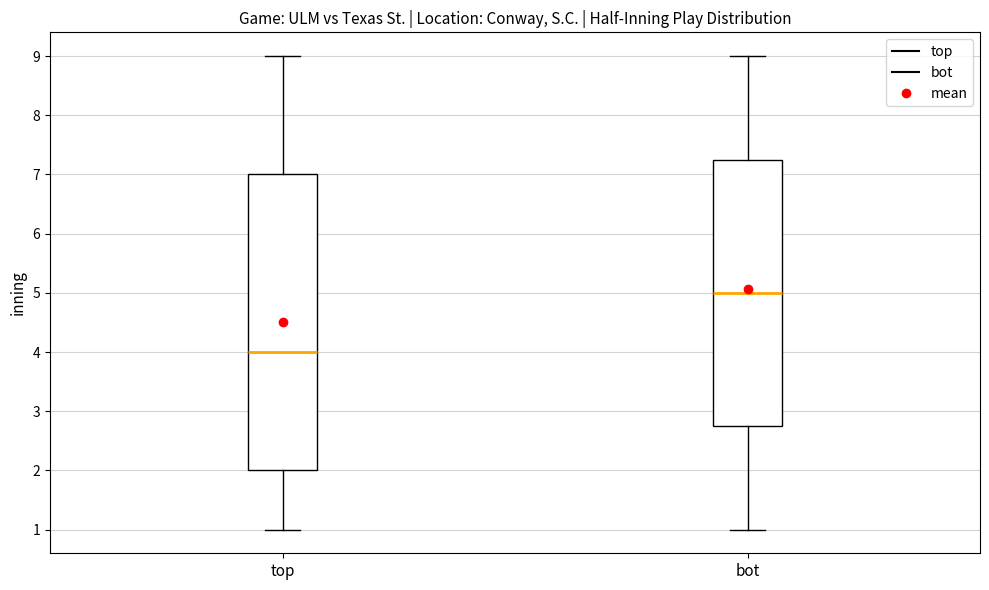

Which box has the lowest median line?

top